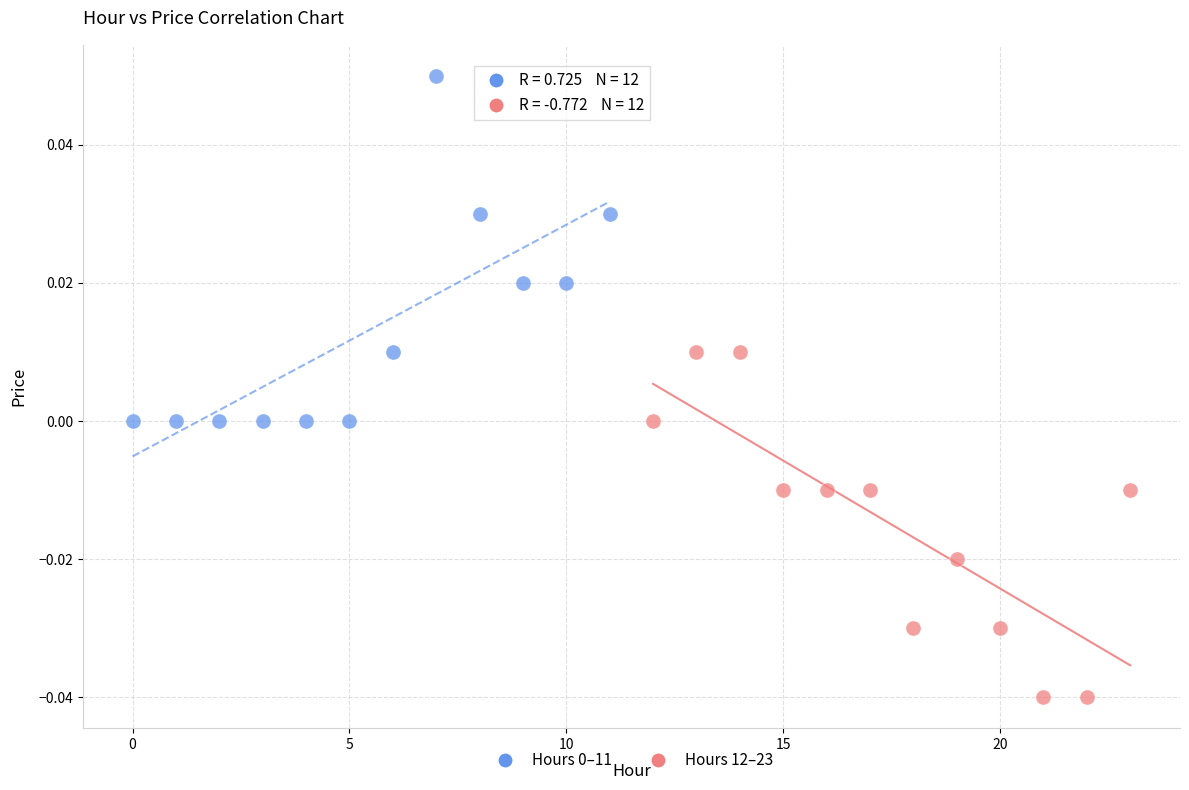

Which series contains the lowest Y value?

Hours 12–23